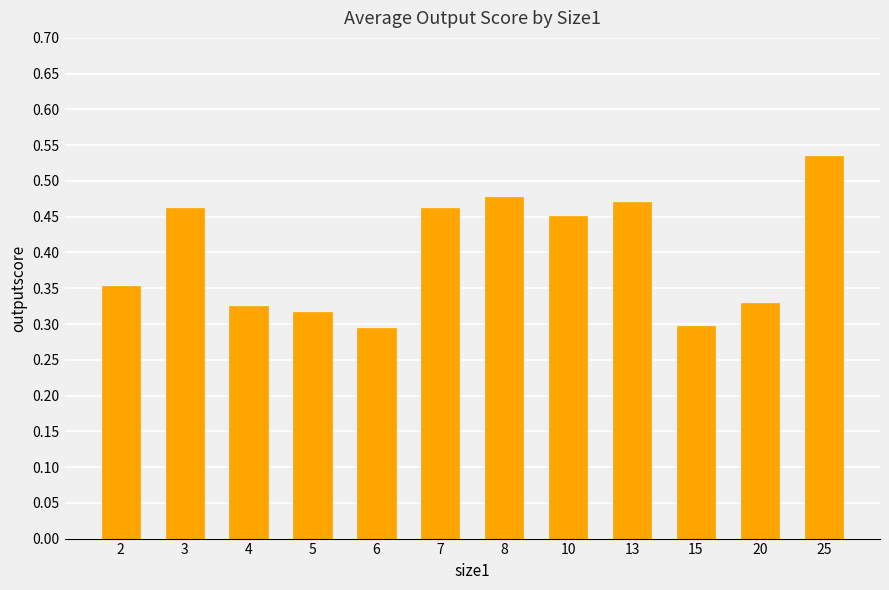

At which category does the chart reach its peak across all series?

25